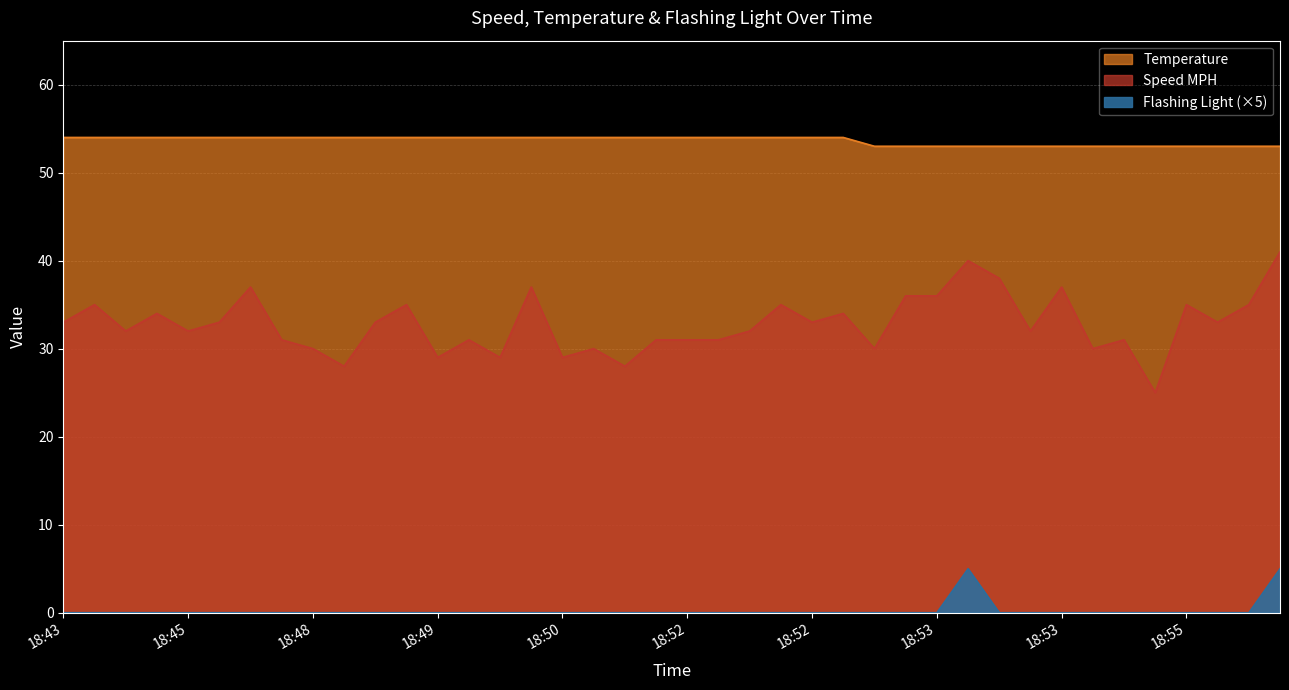

What is the difference between the maximum and second lowest values in the Speed MPH series?

13